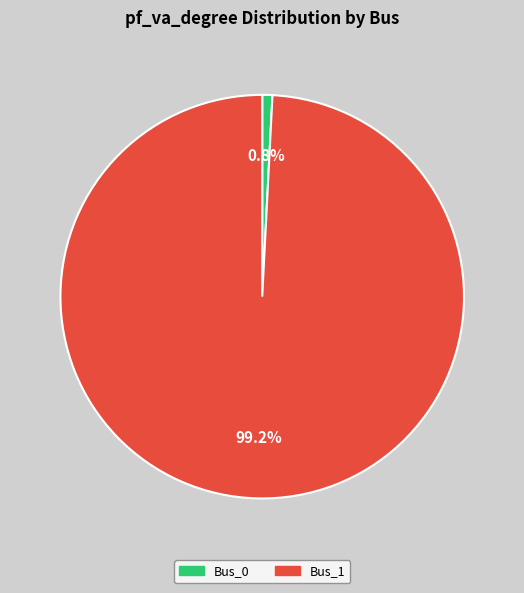

True or false: Bus_0 accounts for 1% of the total.

True